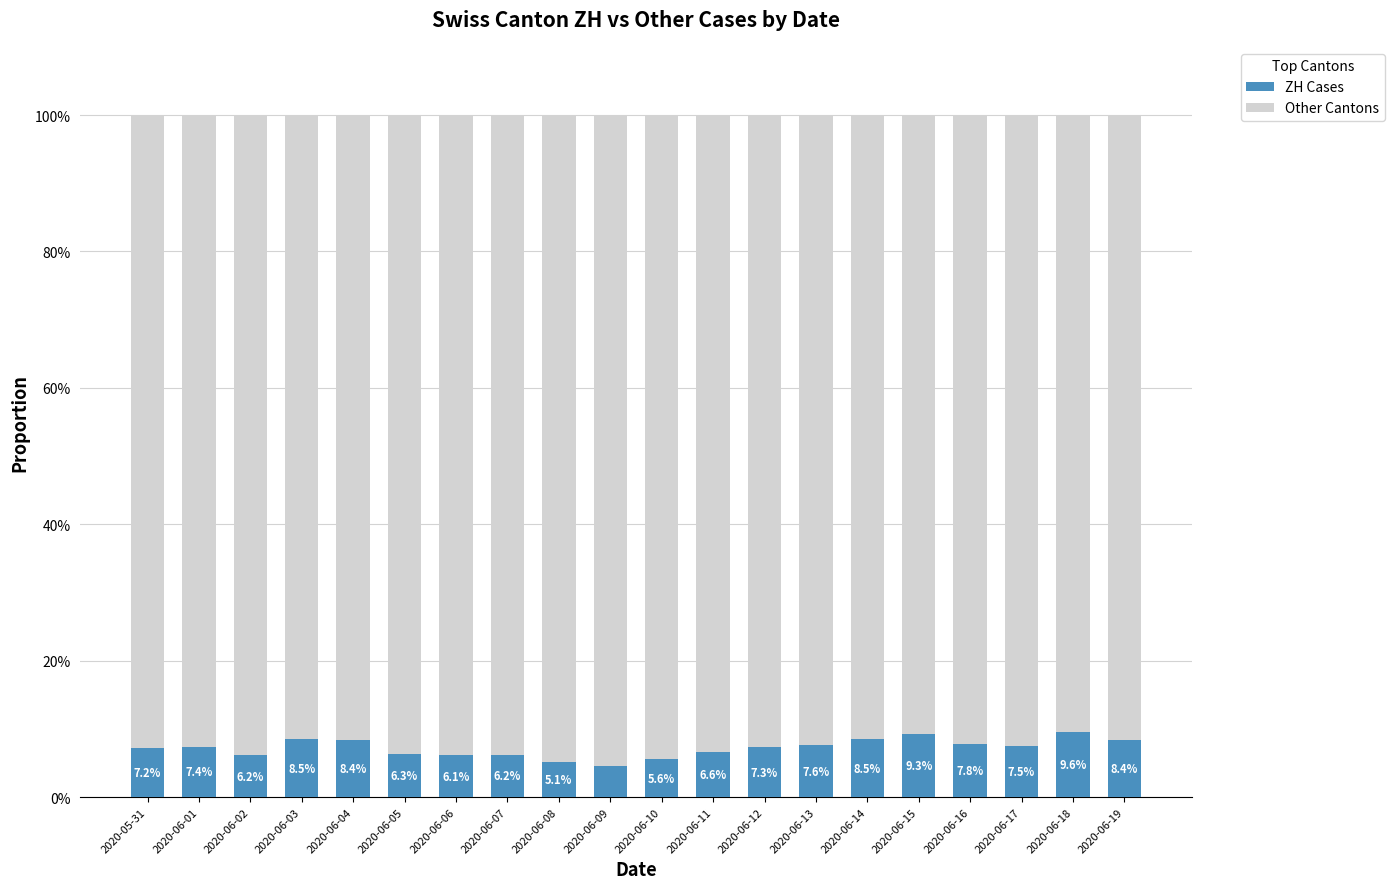

What are all the series names shown in the legend?

ZH Cases, Other Cantons